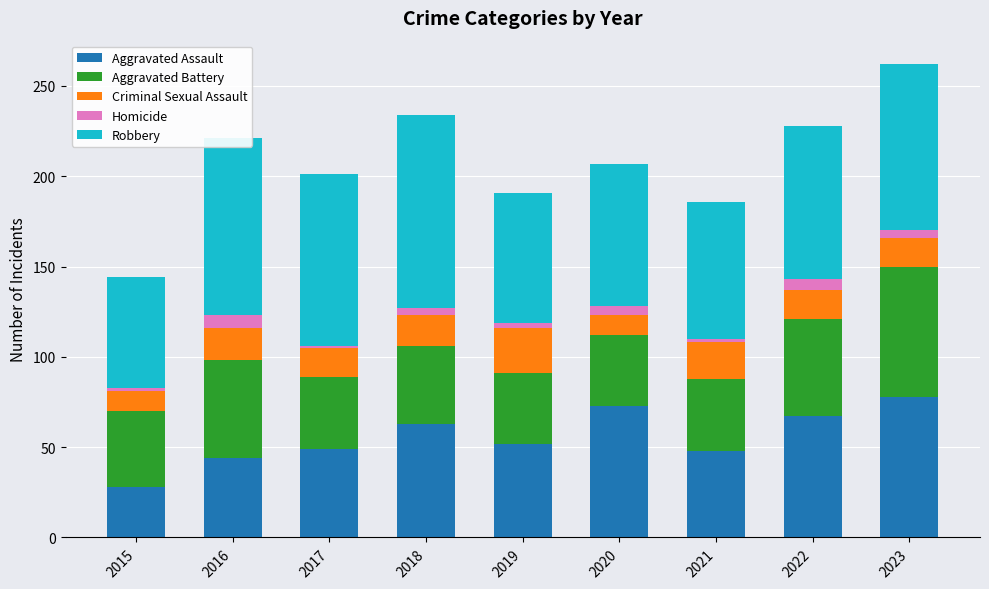

What is the total value across all series at 2016?

221